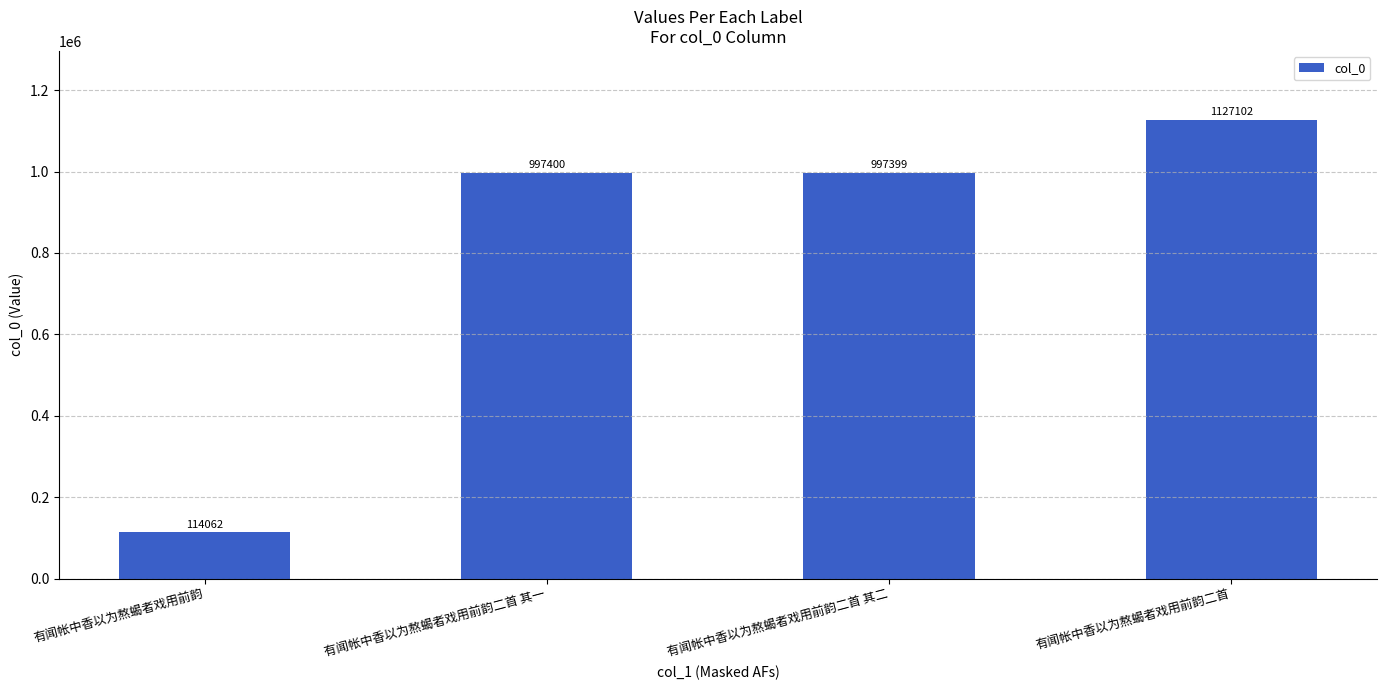

Rank the categories by value from lowest to highest.

有闻帐中香以为熬蝎者戏用前韵, 有闻帐中香以为熬蝎者戏用前韵二首 其二, 有闻帐中香以为熬蝎者戏用前韵二首 其一, 有闻帐中香以为熬蝎者戏用前韵二首